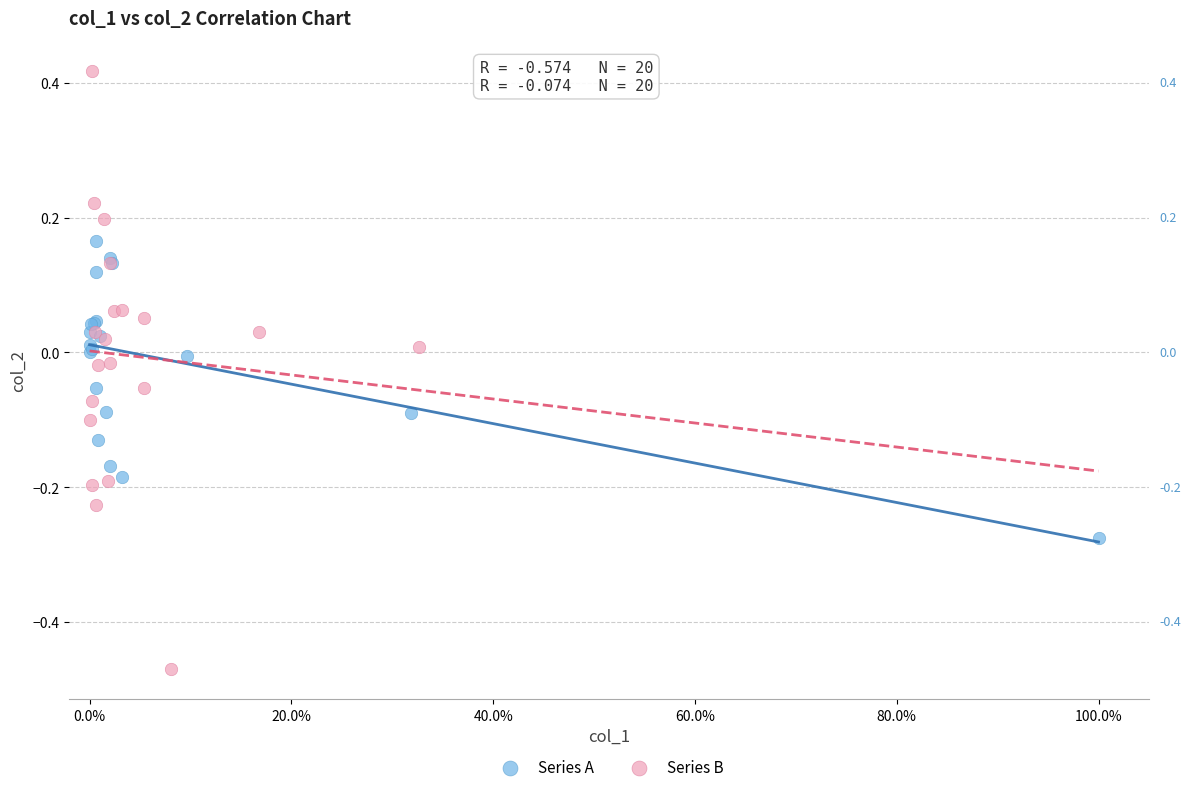

Which series has the largest Y range (max minus min)?

Series B